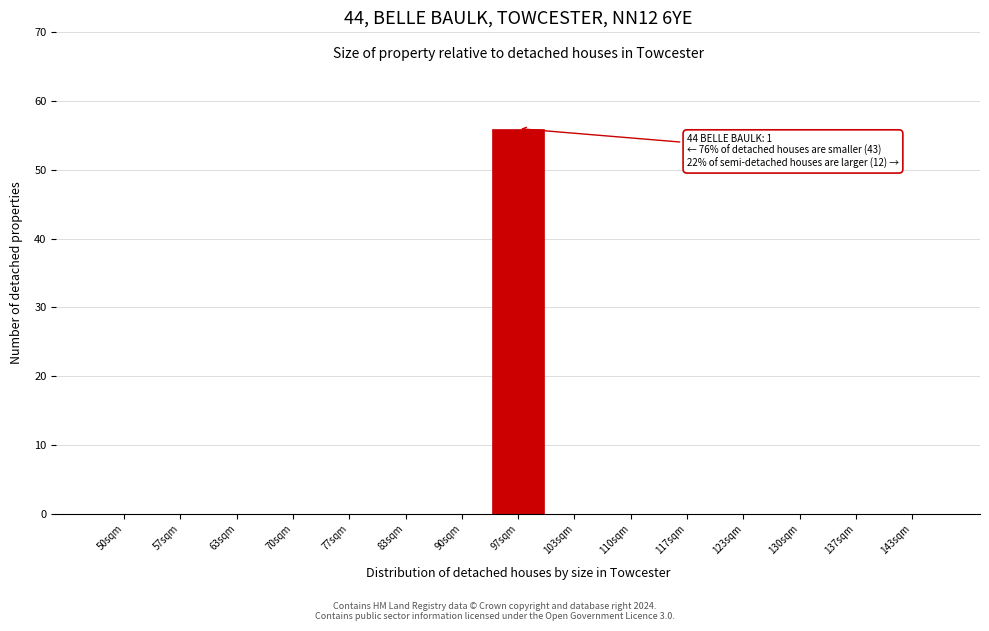

Reading left to right, extract all data points from this chart.

50sqm=0	57sqm=0	63sqm=0	70sqm=0	77sqm=0	83sqm=0	90sqm=0	97sqm=56	103sqm=0	110sqm=0	117sqm=0	123sqm=0	130sqm=0	137sqm=0	143sqm=0